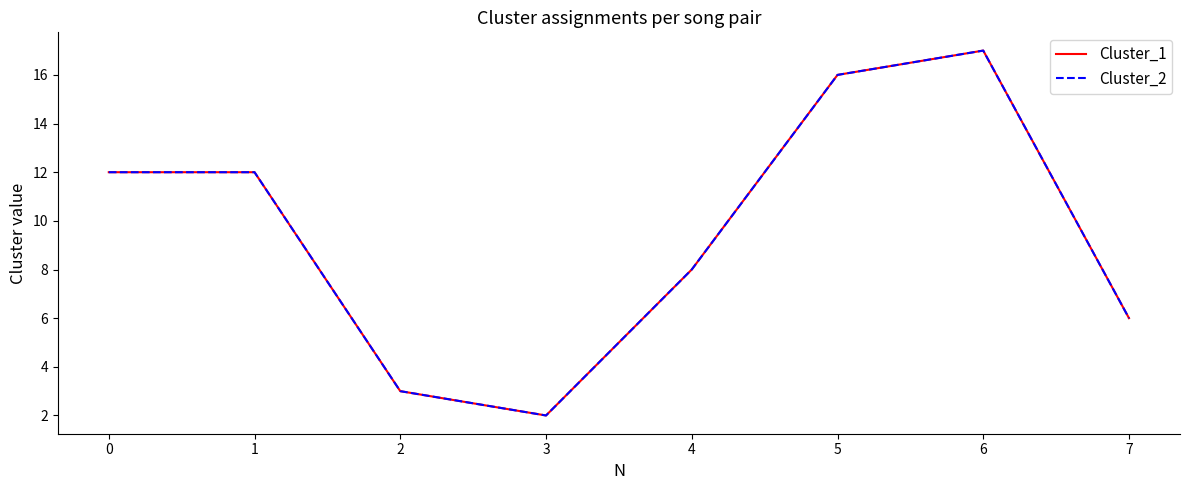

At how many categories does at least one series exceed 12?

2